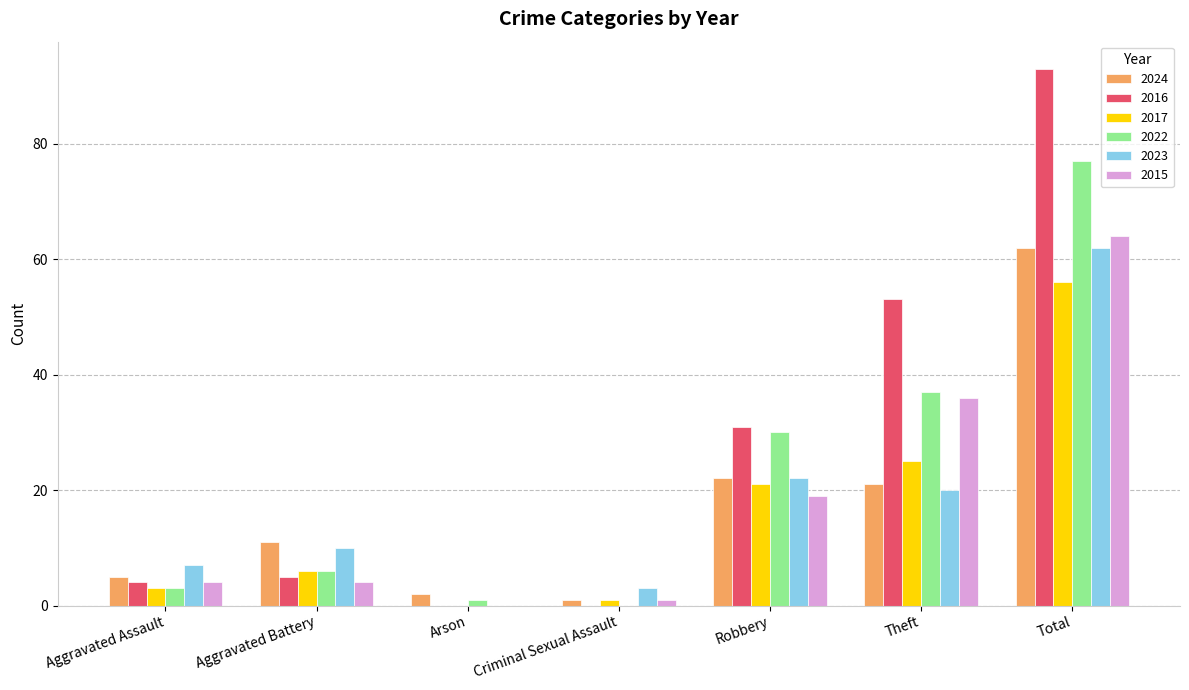

Is it true that 2015 equals 1 at Criminal Sexual Assault?

True